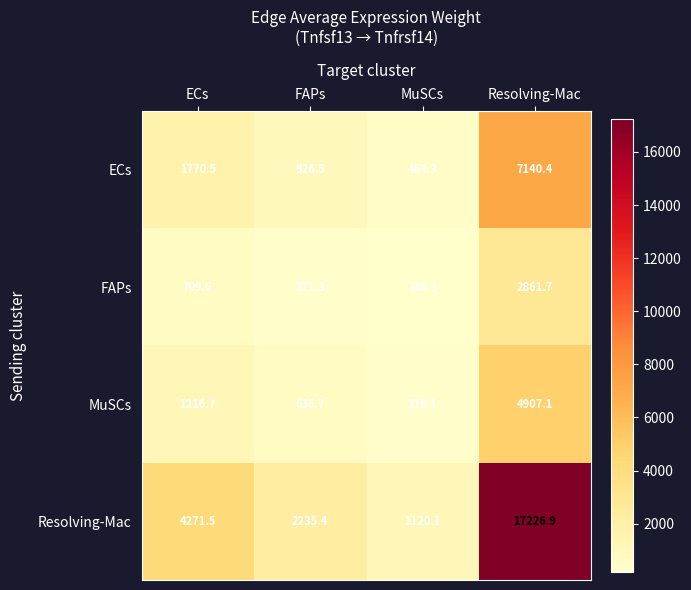

At which category is the sum across all series the highest?

Resolving-Mac